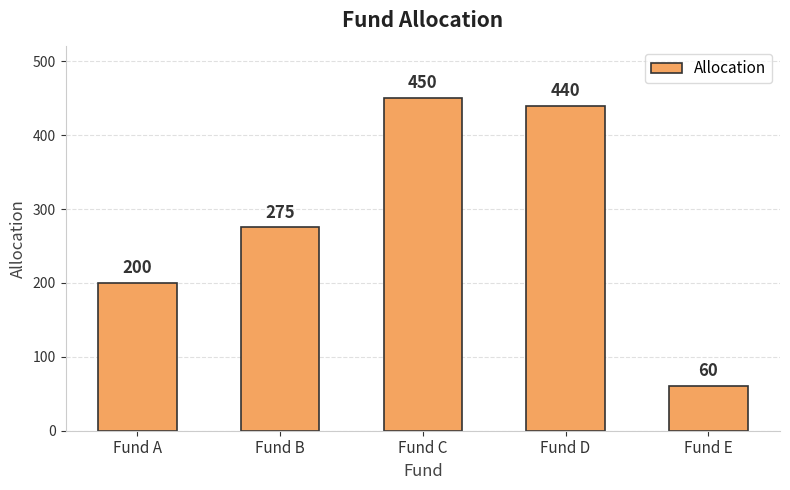

Are the bars grouped side by side (vs. stacked)?

No